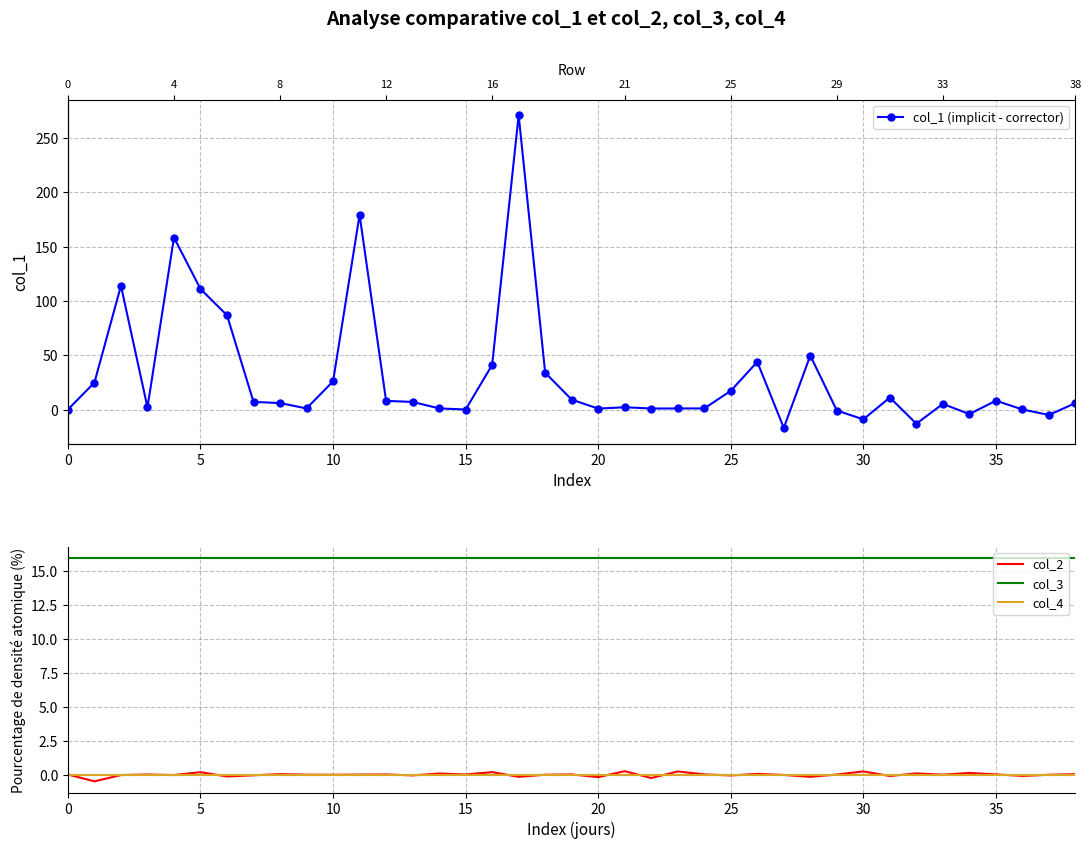

How many lines are shown in the chart?

4